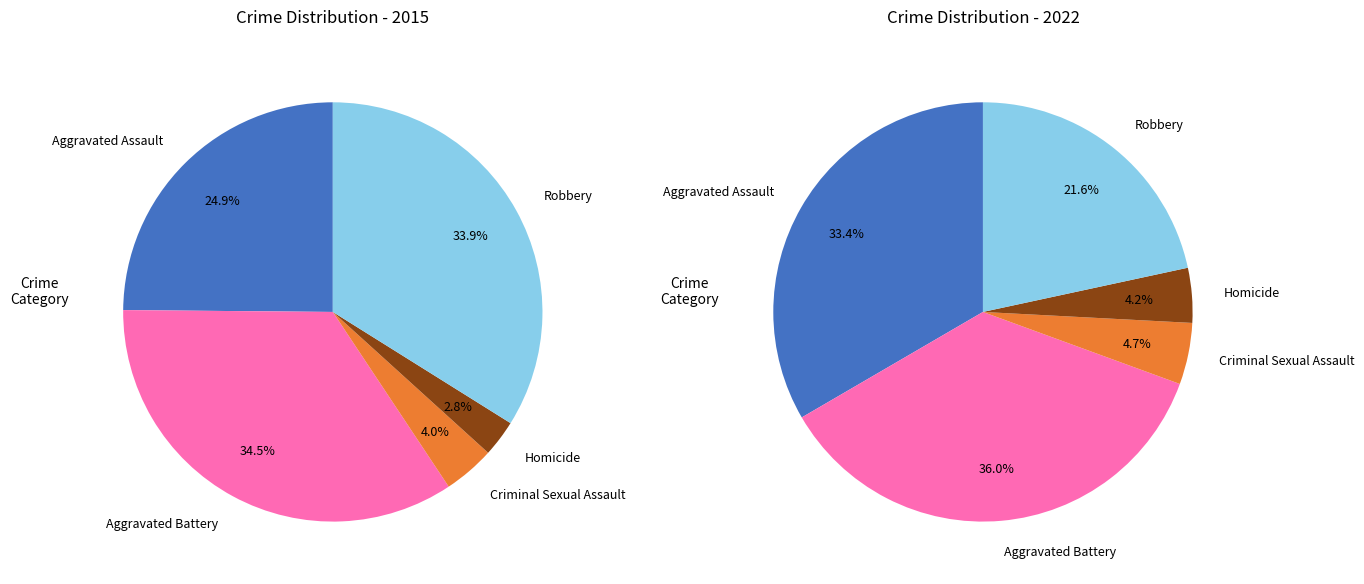

Is there a majority slice in this chart?

No